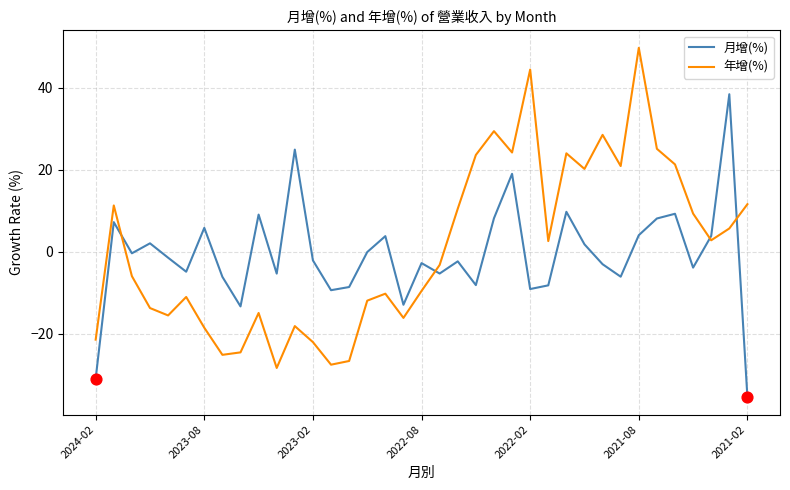

How many times do 年增(%) and 月增(%) cross each other?

4